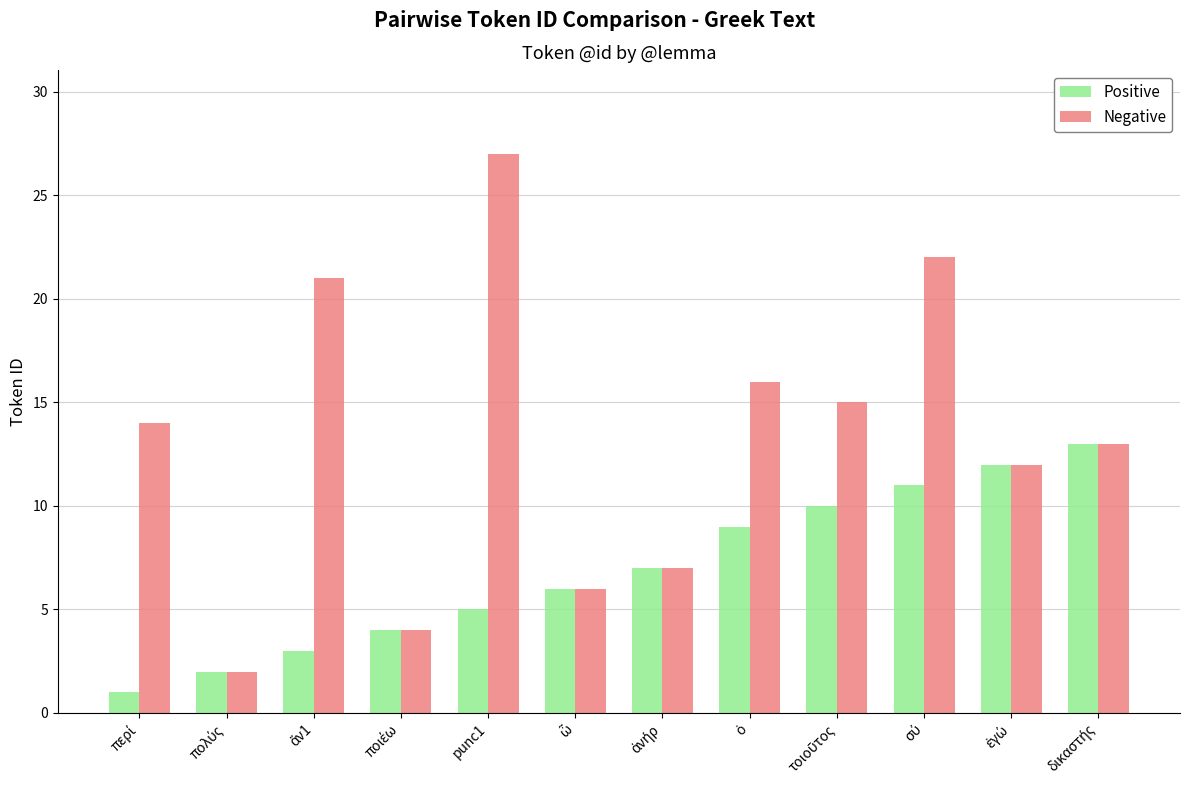

How many bars are there in each group?

2